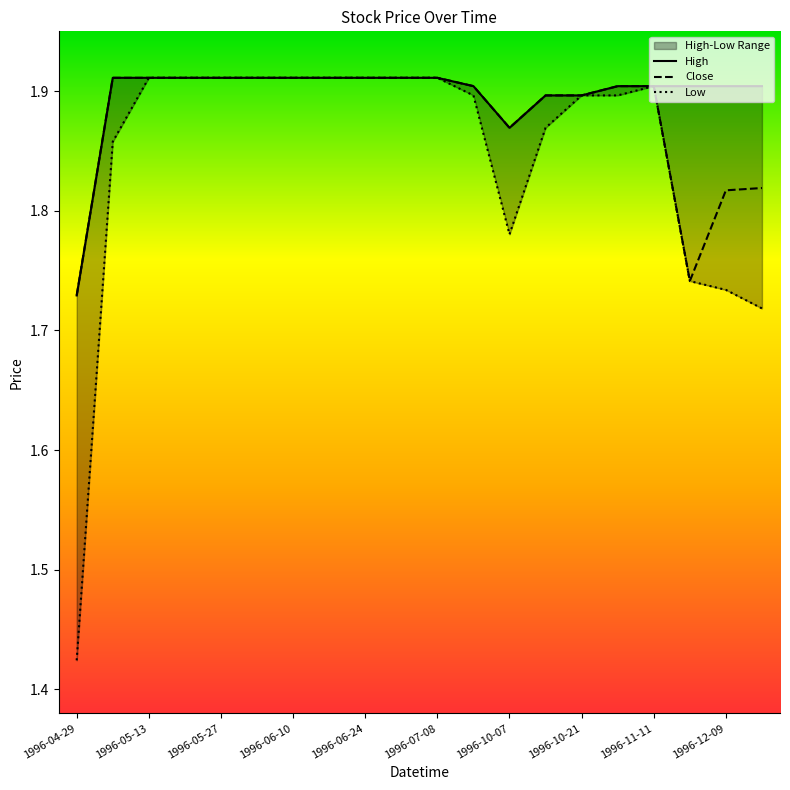

Where is Close nearest to the value 1?

1996-04-29